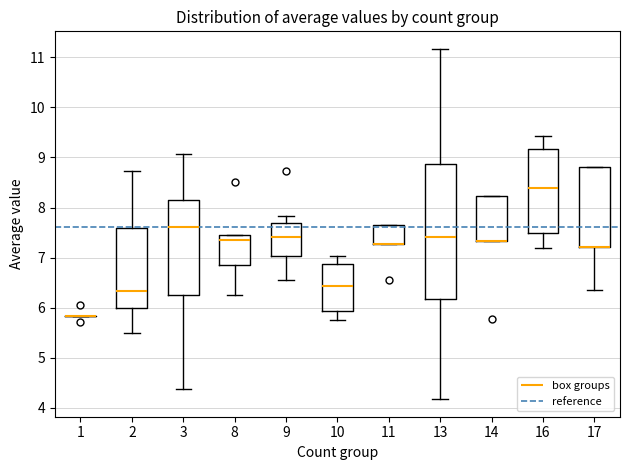

Reading left to right, transcribe this box plot: for each box, give where its median line is, the range the box spans, and where its two whiskers end, as read against the y-axis. The values are not printed on the chart, so give them approximately, as read against the axis.

1: box collapsed to a line at 5.8, whiskers 5.8 to 5.8
2: median 6.3, box 6.0 to 7.6, whiskers 5.5 to 8.7
3: median 7.6, box 6.3 to 8.2, whiskers 4.4 to 9.1
8: median 7.4, box 6.9 to 7.5, whiskers 6.3 to 7.5
9: median 7.4, box 7.0 to 7.7, whiskers 6.6 to 7.8
10: median 6.4, box 5.9 to 6.9, whiskers 5.8 to 7.0
11: median 7.3 (drawn on the box's lower edge), box 7.3 to 7.7, whiskers 7.3 to 7.7
13: median 7.4, box 6.2 to 8.9, whiskers 4.2 to 11.2
14: median 7.3 (drawn on the box's lower edge), box 7.3 to 8.2, whiskers 7.3 to 8.2
16: median 8.4, box 7.5 to 9.2, whiskers 7.2 to 9.4
17: median 7.2 (drawn on the box's lower edge), box 7.2 to 8.8, whiskers 6.4 to 8.8